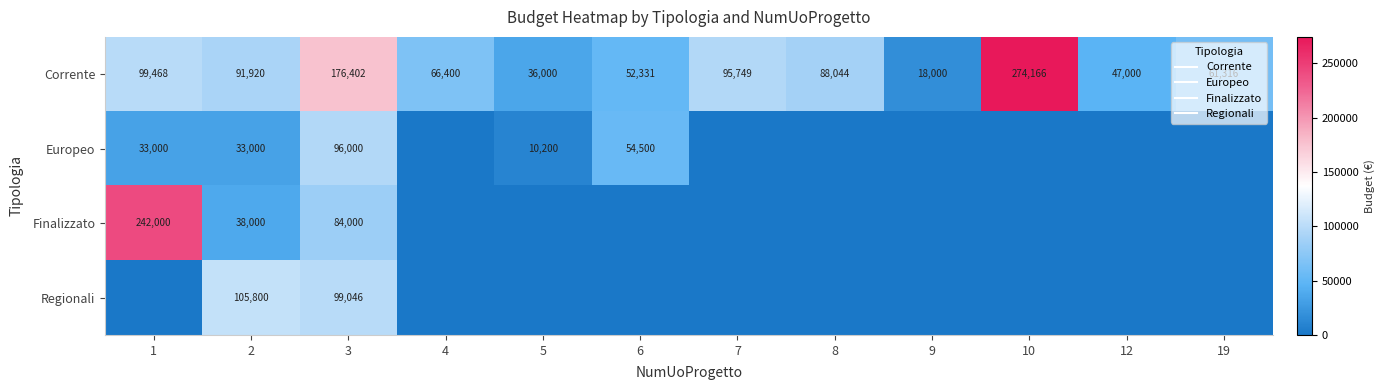

At which category is the sum across all series the highest?

3